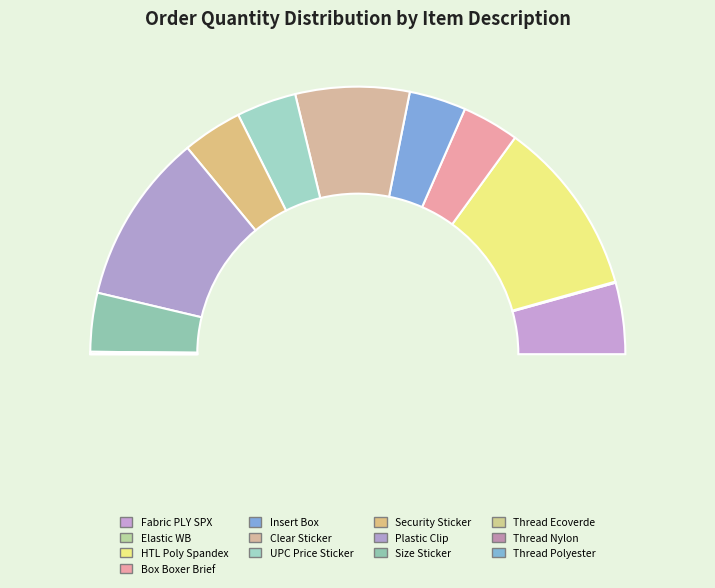

What percentage do ELASTIC WB RECYCLED, CLIMALITE and THREAD ASTRA ECOVERDE together represent?

0.4%